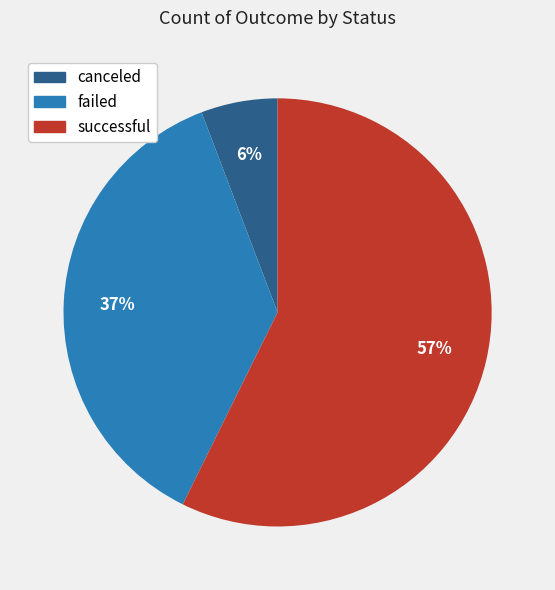

To the nearest percent, what is the average slice percentage?

33%